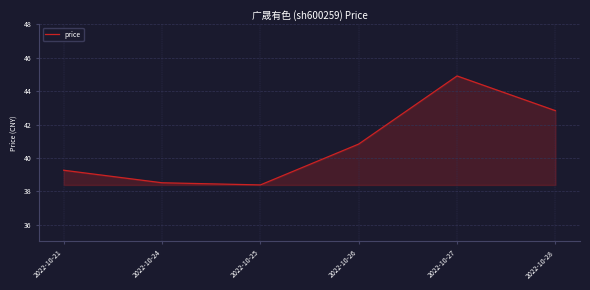

How many lines are shown in the chart?

1